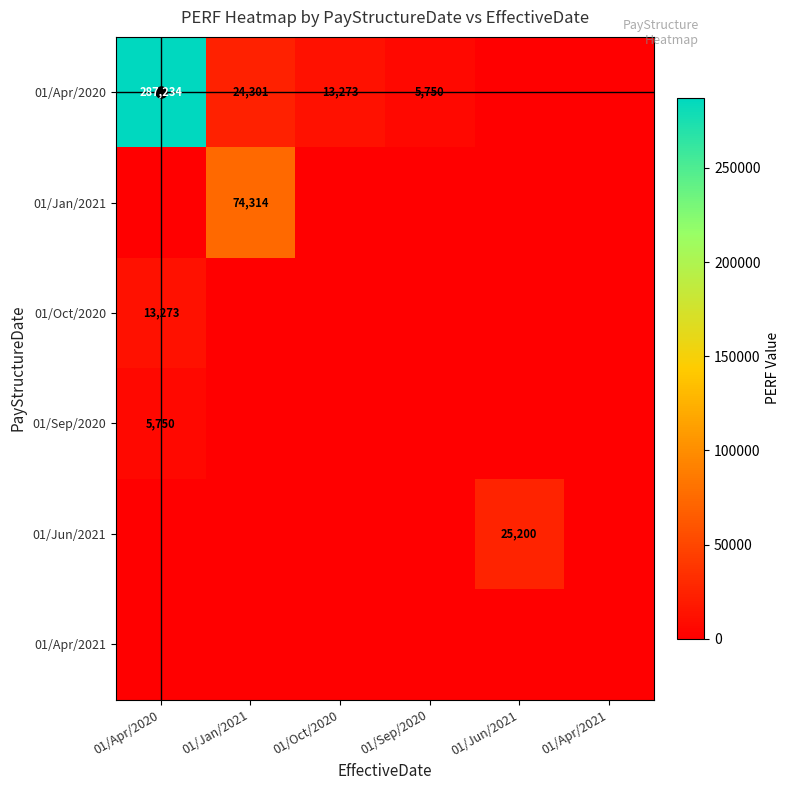

True or false: 01/Apr/2020 has a value of 5750 at 01/Sep/2020.

True